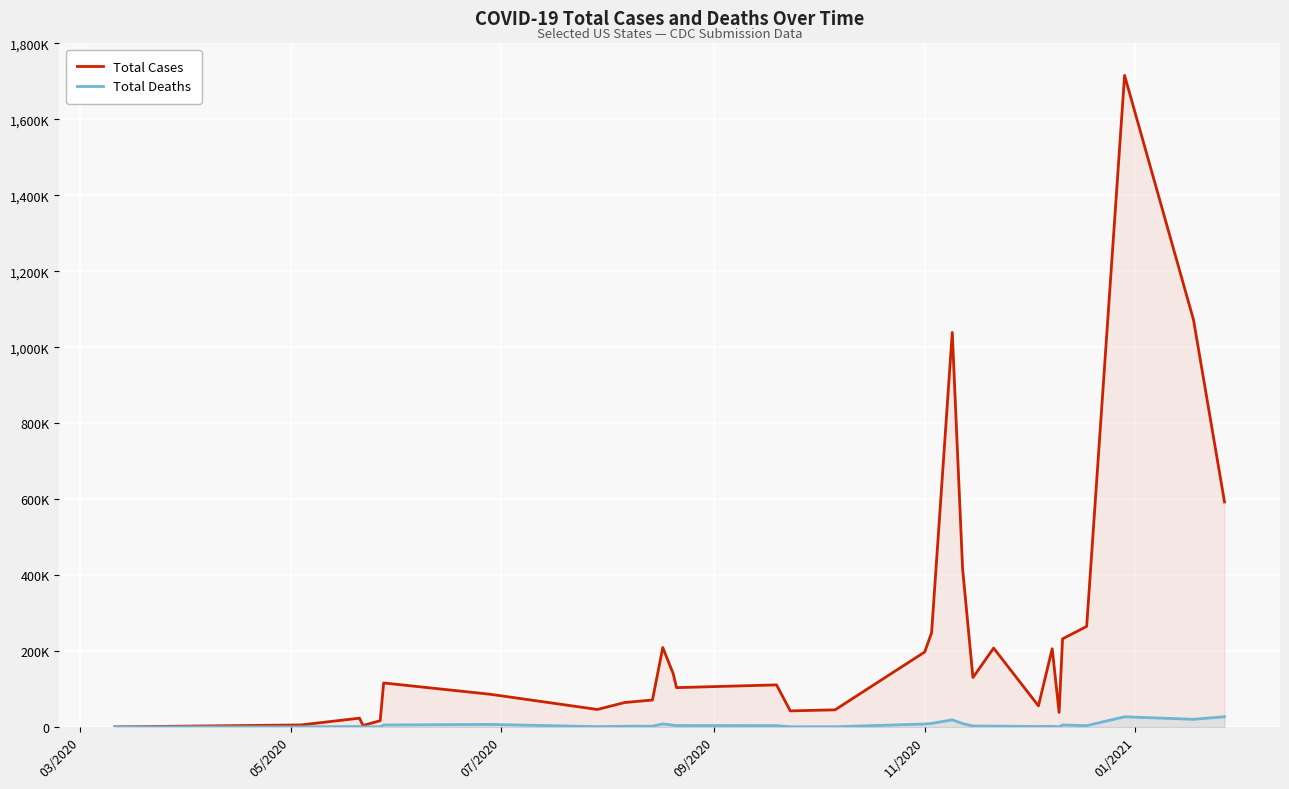

What are all the series names shown in the legend?

Total Cases, Total Deaths